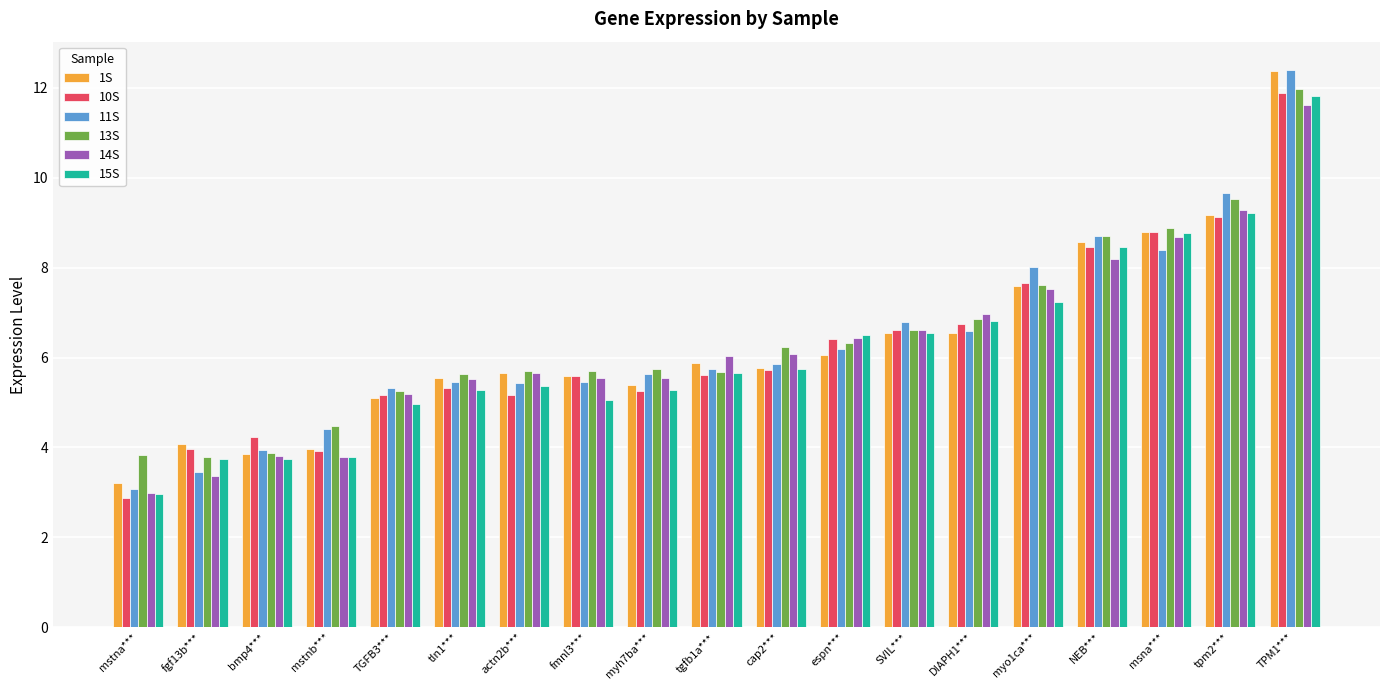

What is the difference between the 1S values at DIAPH1*** and TGFB3***?

1.5